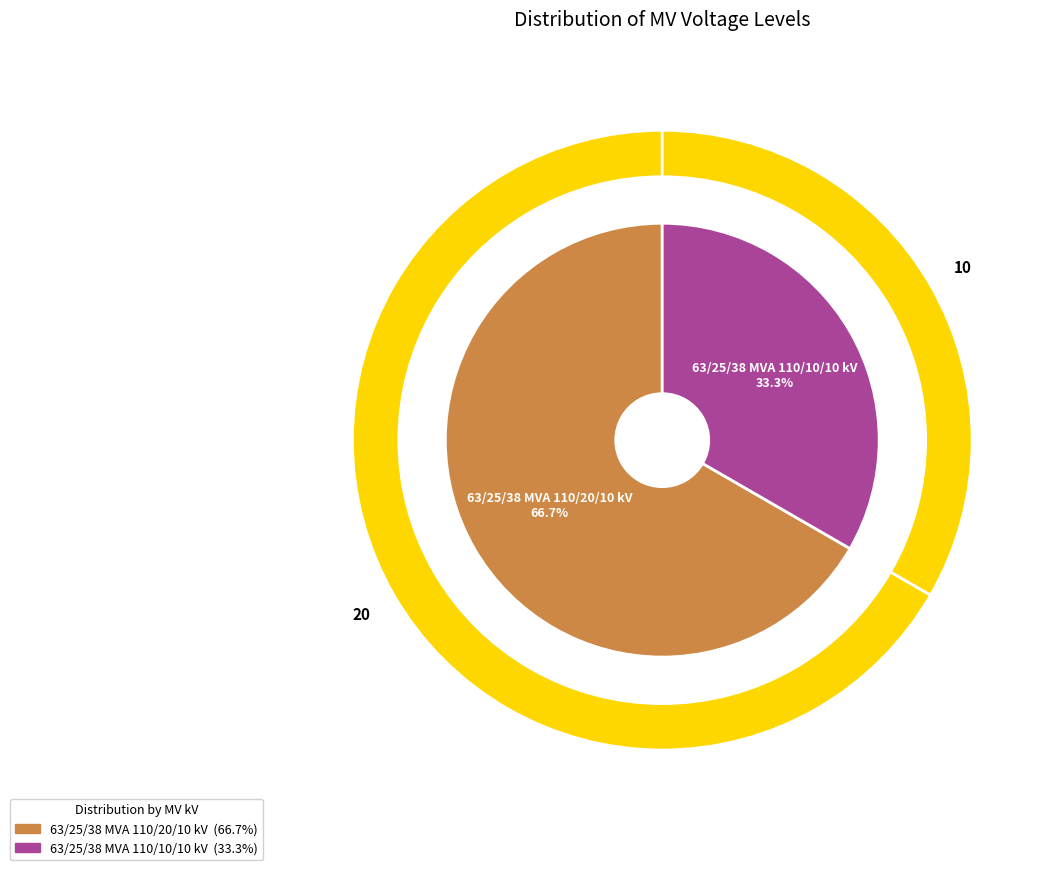

Rank the categories by value from highest to lowest.

63/25/38 MVA 110/20/10 kV, 63/25/38 MVA 110/10/10 kV